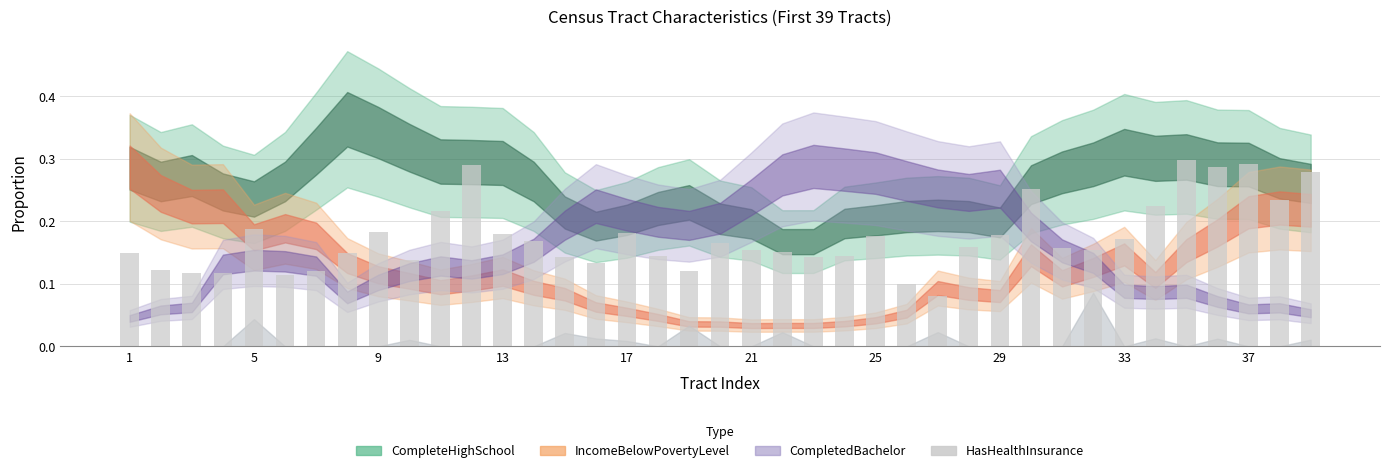

Are the bars horizontal?

No